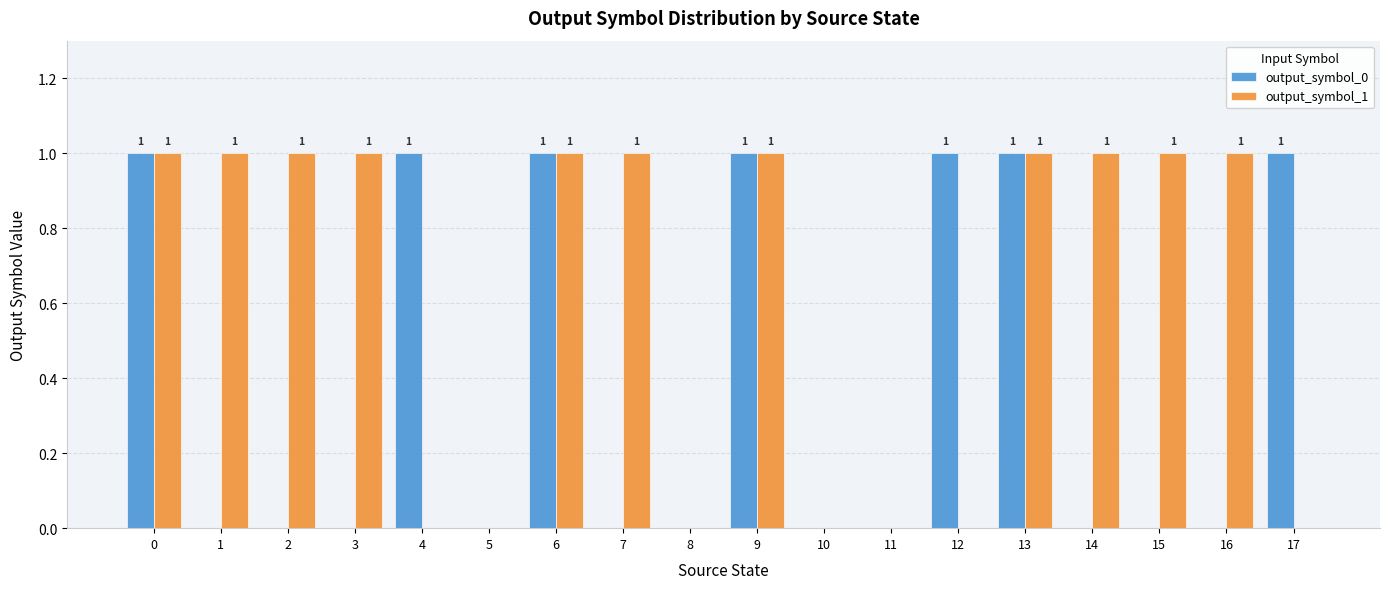

Is the value of output_symbol_1 at 9 greater than the value of output_symbol_0 at 16?

Yes